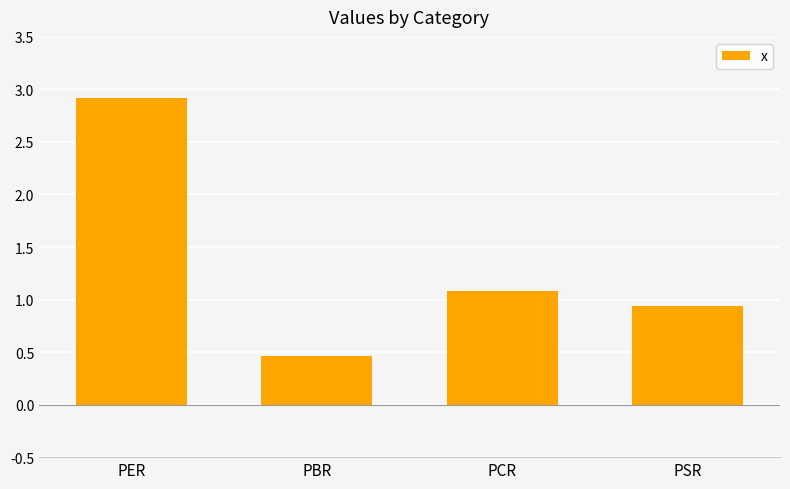

Rank the categories by value from lowest to highest.

PBR, PSR, PCR, PER